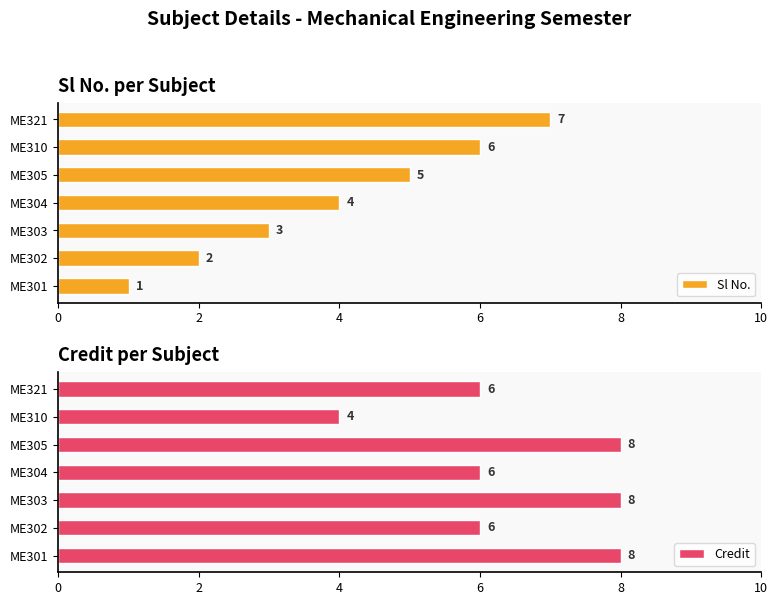

How many bars are there in total?

14